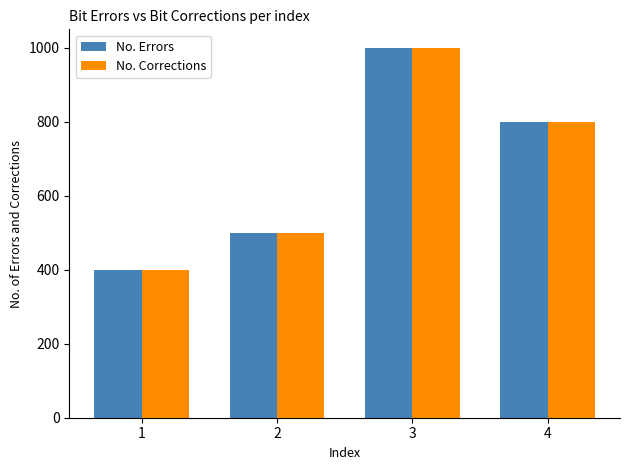

How many bars are there in each group?

2